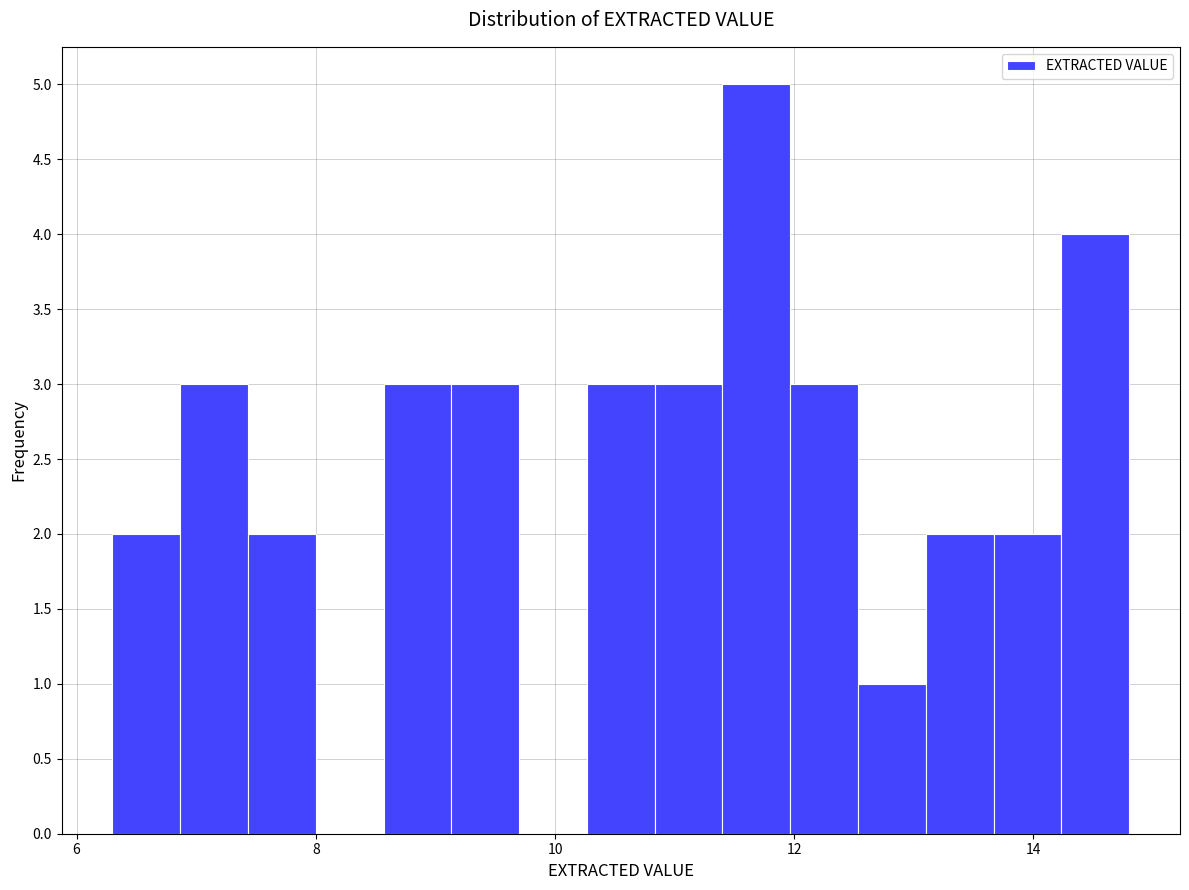

Around what value on the x-axis is the tallest bar? Give the approximate position of its centre, as read against the axis.

11.6